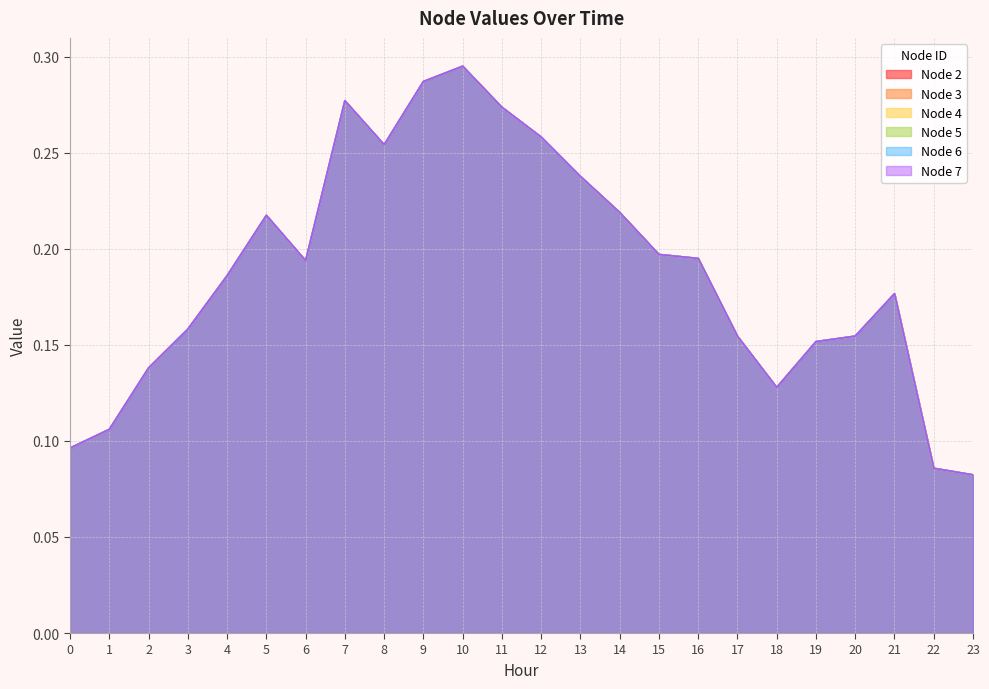

Where is the first local minimum for Node 6?

6